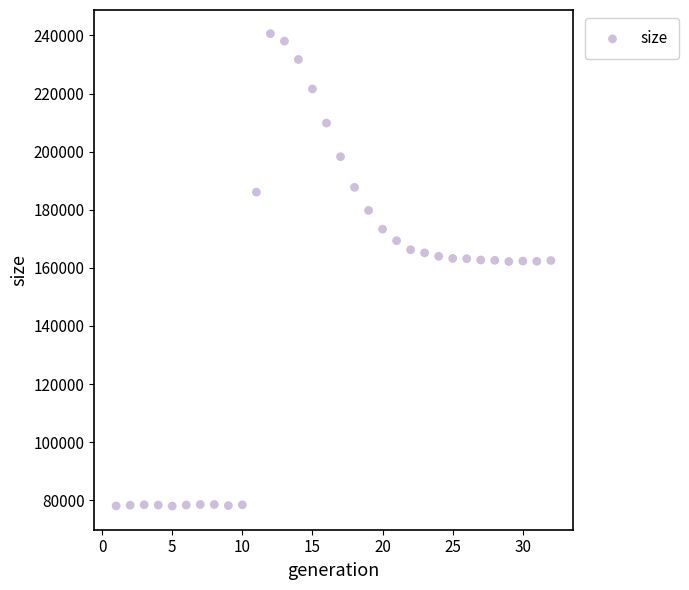

What is the range of X values (max minus min)?

31